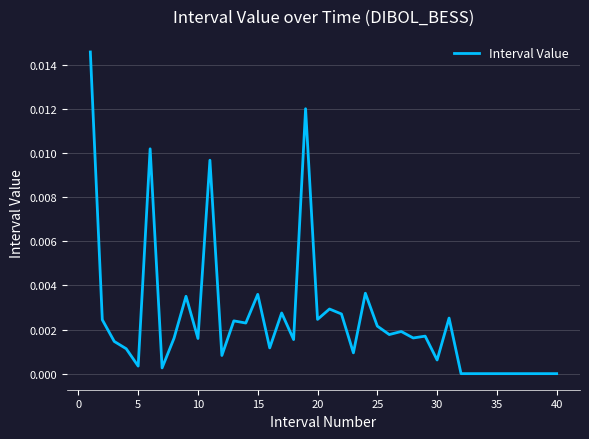

Does the chart display data point markers on the line(s)?

No